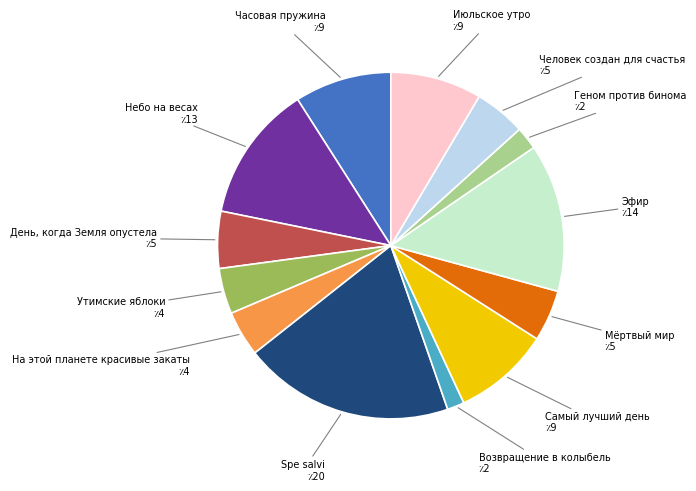

Is there a majority slice in this chart?

No